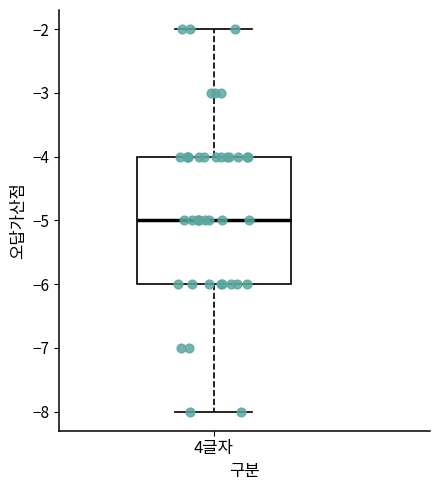

Where does the upper whisker of the box for 4글자 end on the y-axis? The values are not printed on the chart, so give them approximately, as read against the axis.

-2